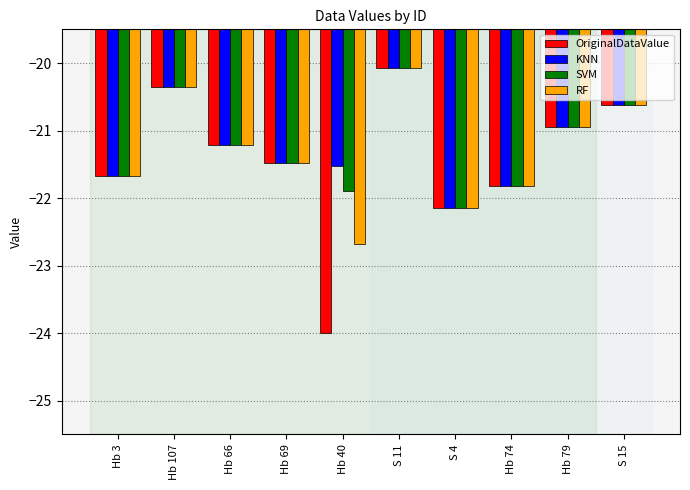

True or false: OriginalDataValue has a value of -22.1 at S 4.

True